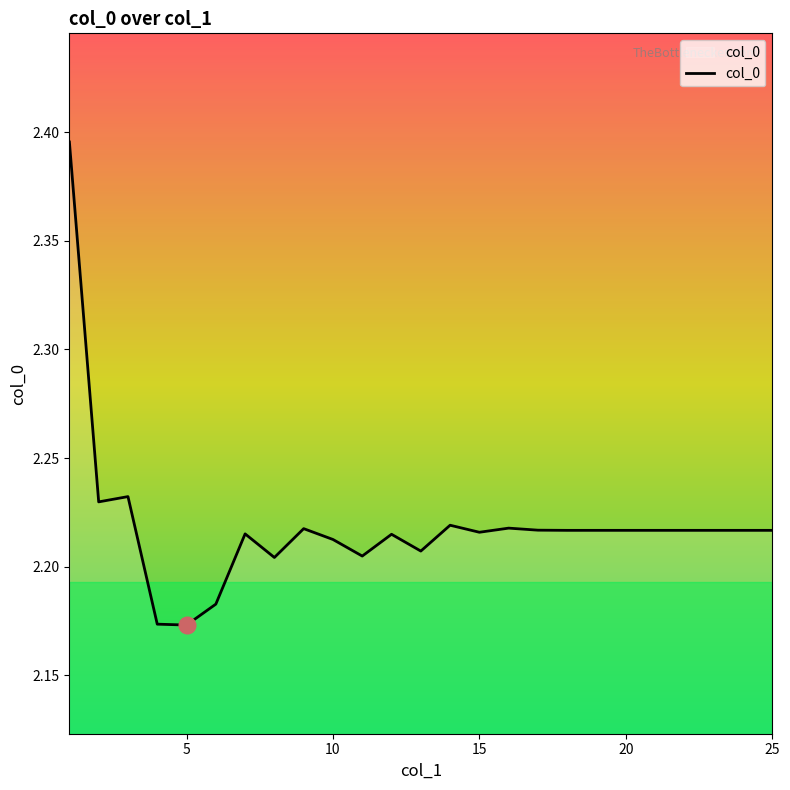

How many points are higher than both their immediate neighbors (excluding endpoints)?

6